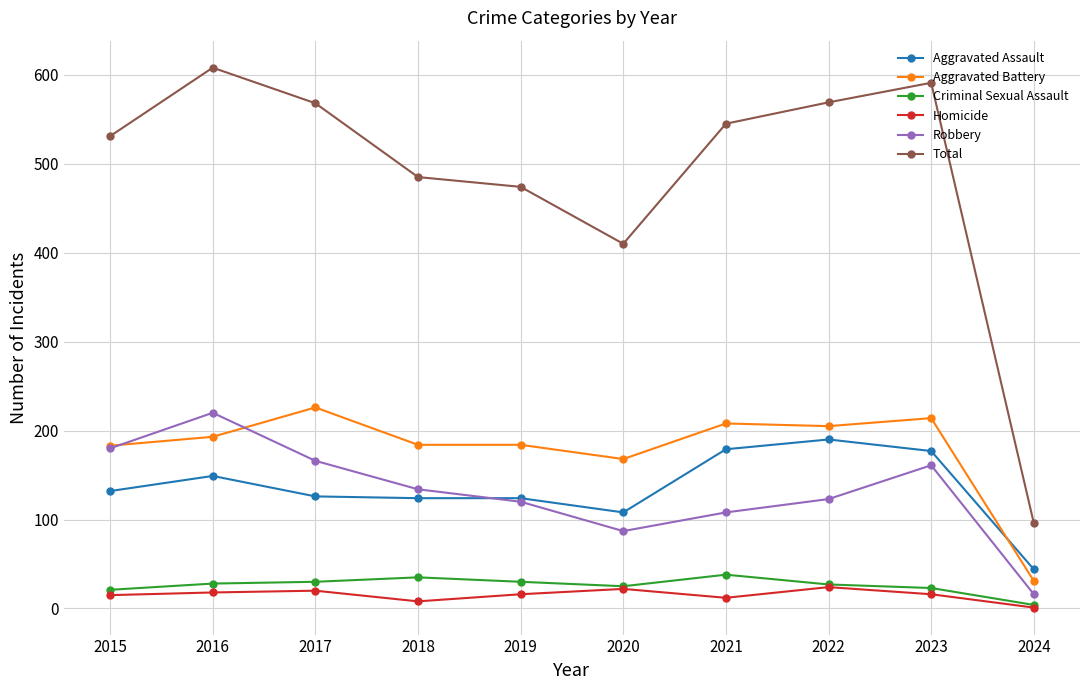

True or false: Robbery and Total cross at least once.

False